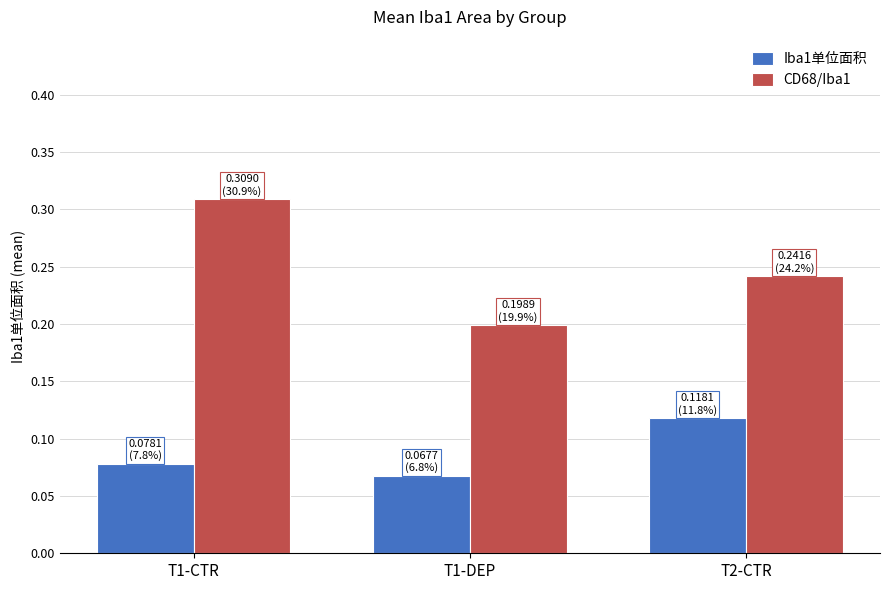

Which series has the widest spread of values?

CD68/Iba1